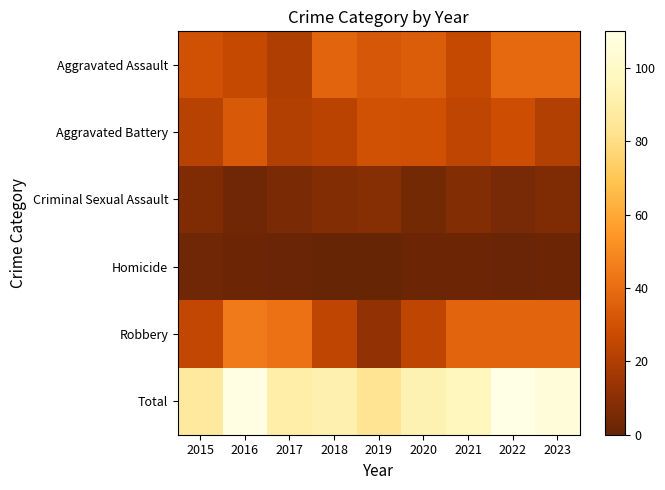

Rank the series by their maximum value, from lowest to highest.

Homicide, Criminal Sexual Assault, Aggravated Battery, Aggravated Assault, Robbery, Total